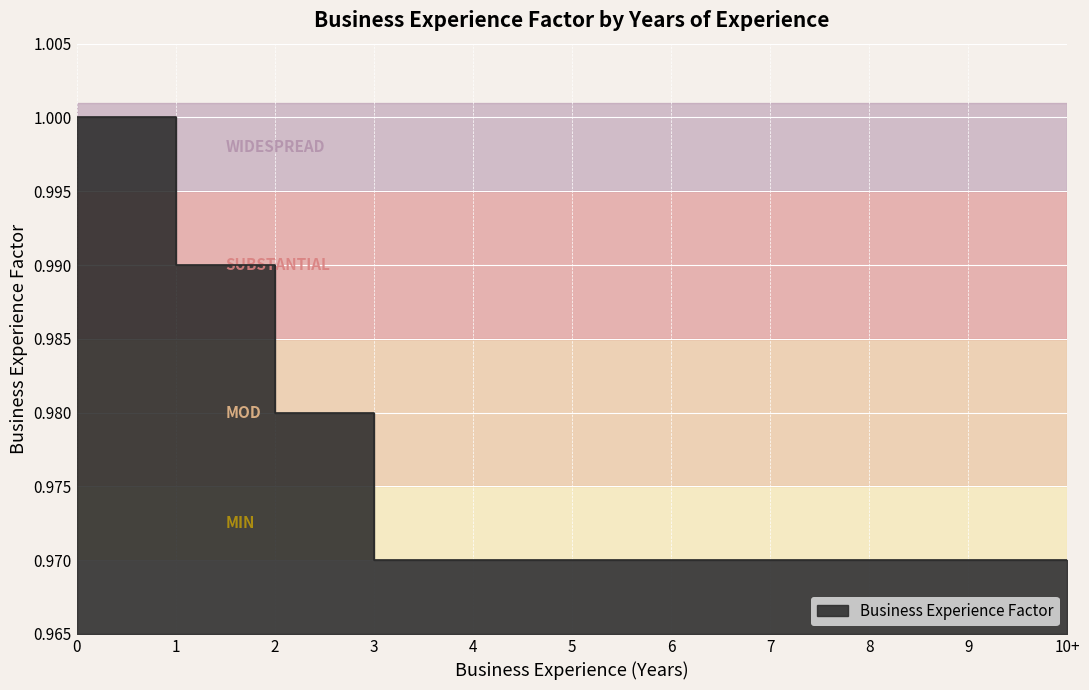

Between 3 and 8, which is larger?

3